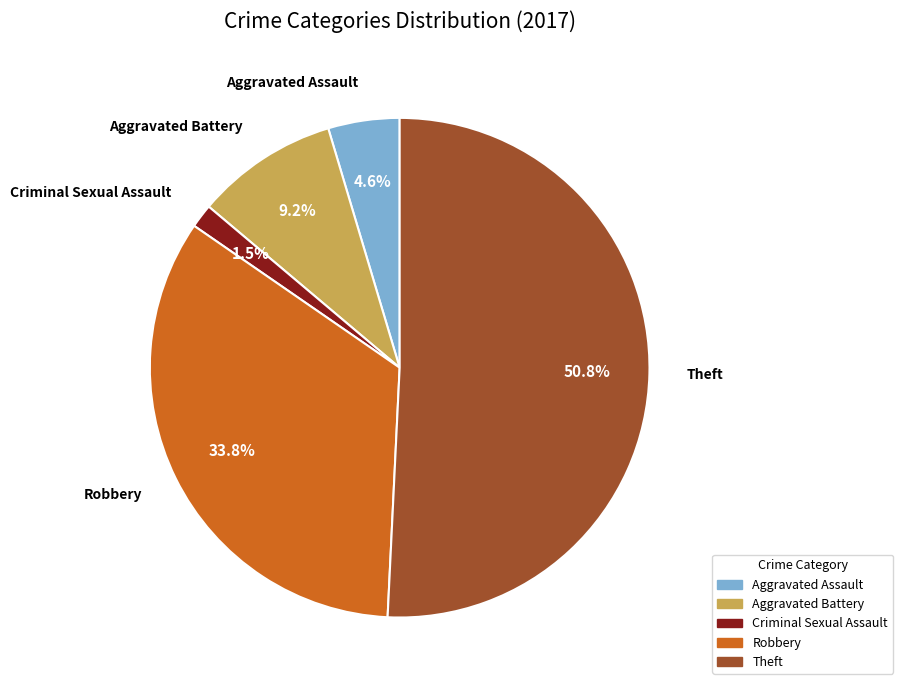

Is there any slice that represents more than half of the pie?

Yes